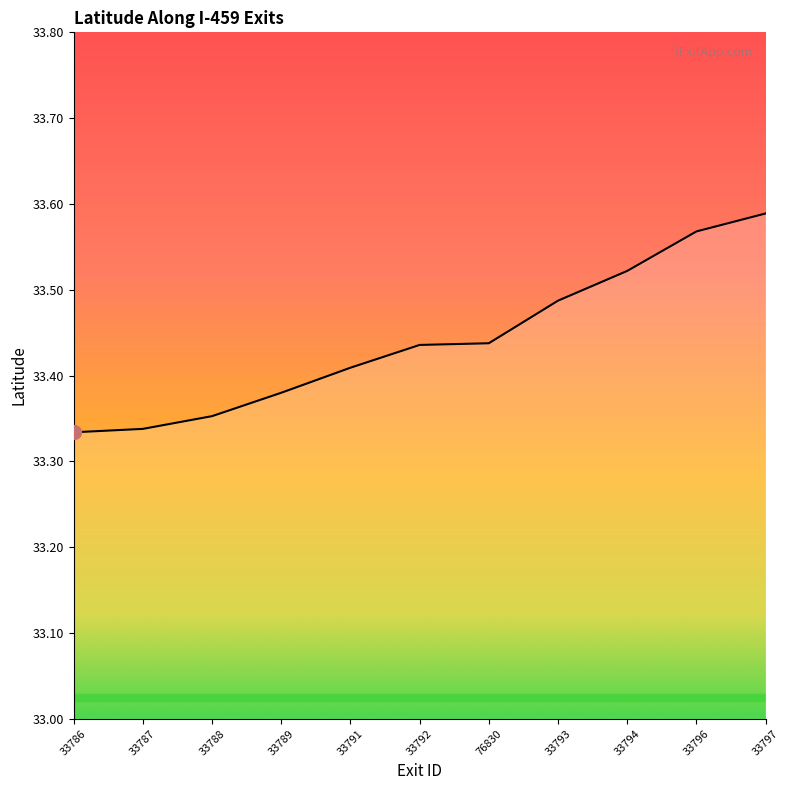

How many lines are shown in the chart?

1